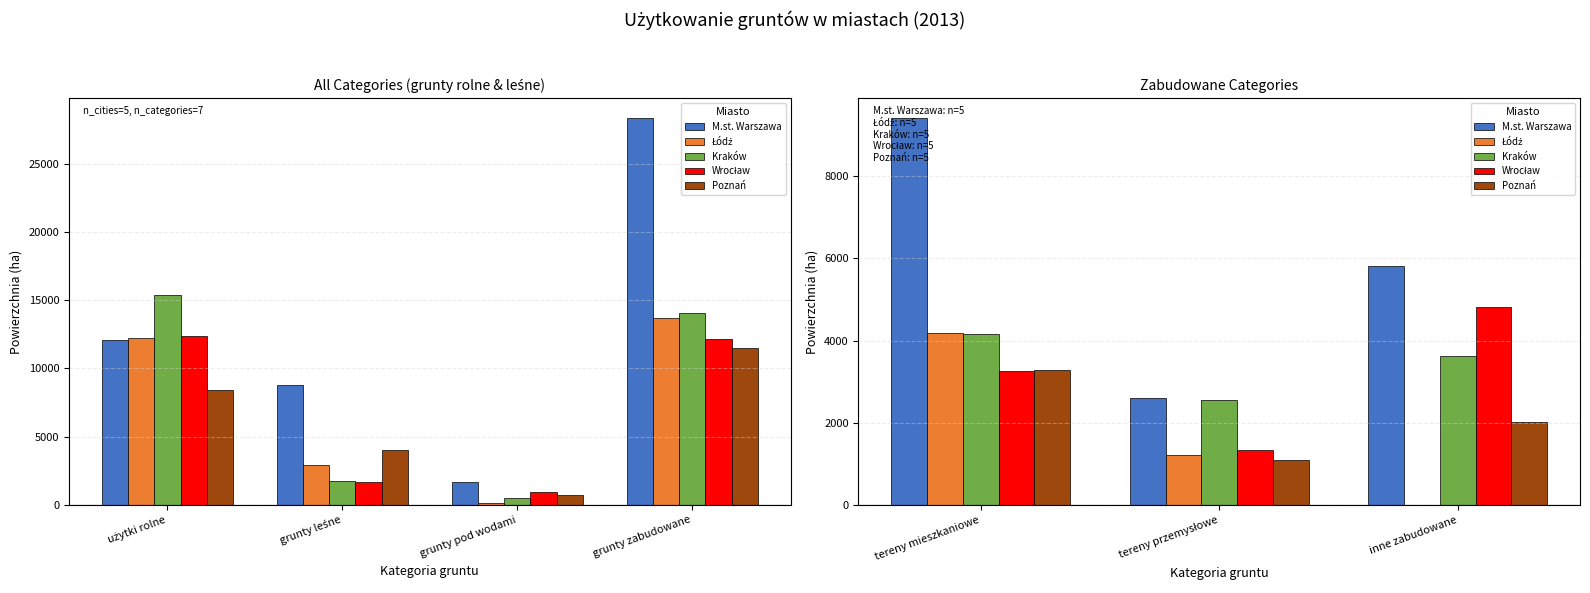

Count the M.st. Warszawa values in the range 2600 to 9424.

3